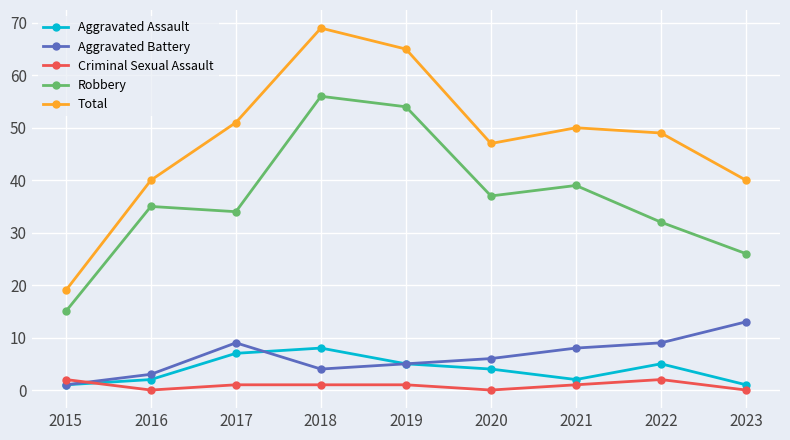

Where does the Total series first go above 49?

2017